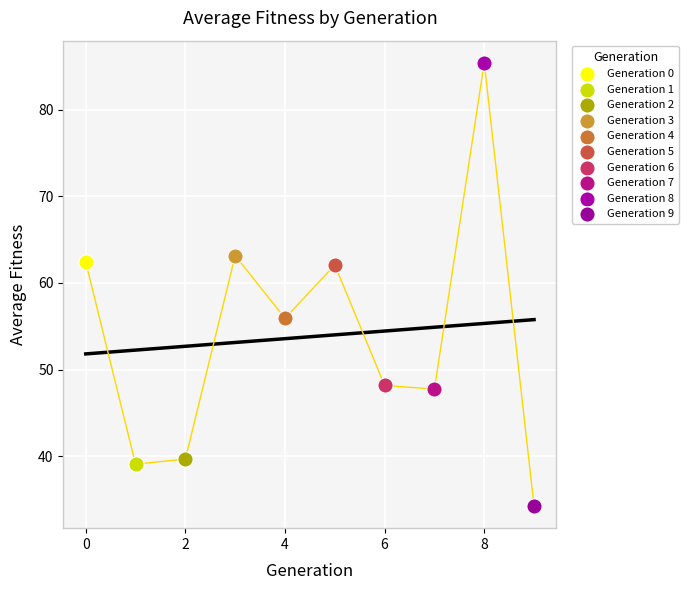

What are all the series names shown in the legend?

Generation 0, Generation 1, Generation 2, Generation 3, Generation 4, Generation 5, Generation 6, Generation 7, Generation 8, Generation 9